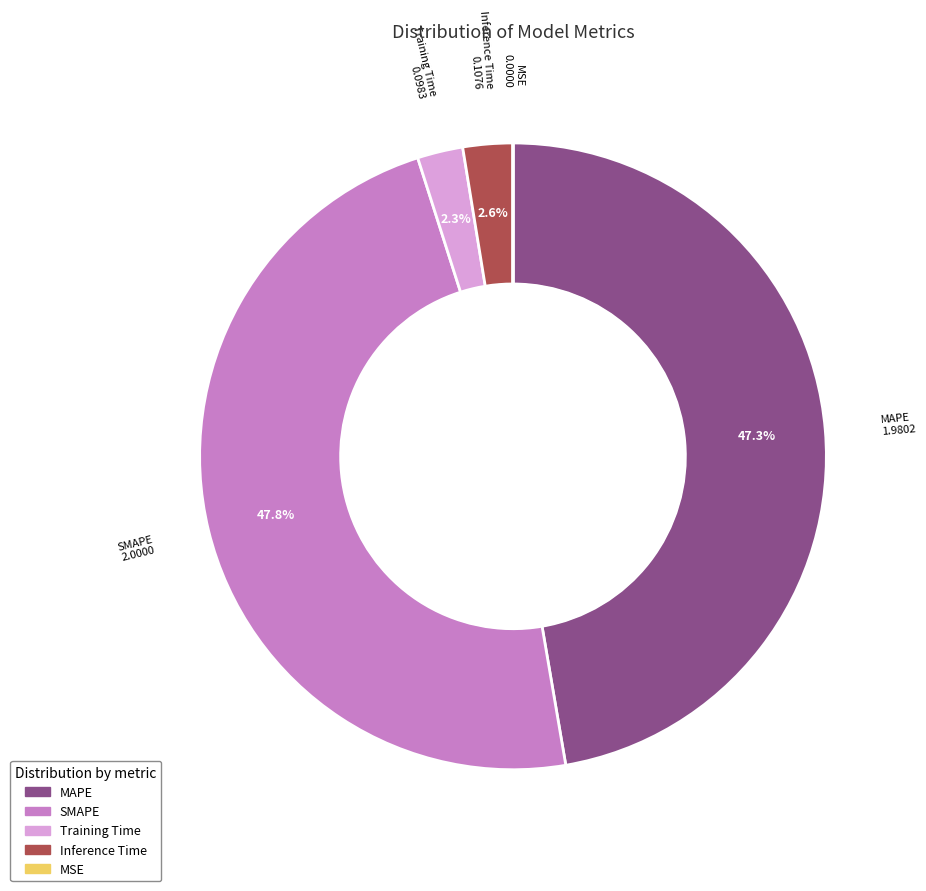

What portion of the pie excludes SMAPE?

52.2%